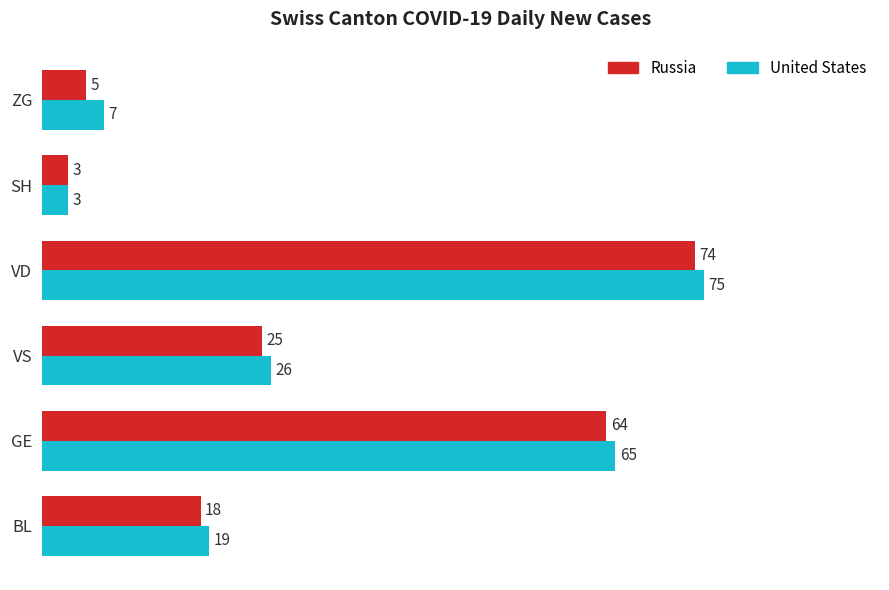

Which series changed the most between BL and ZG?

Russia